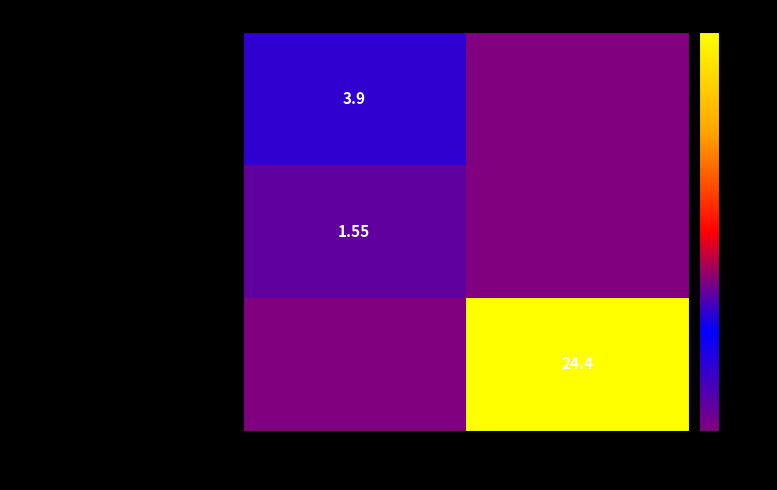

What is the maximum value shown in the chart?

24.4